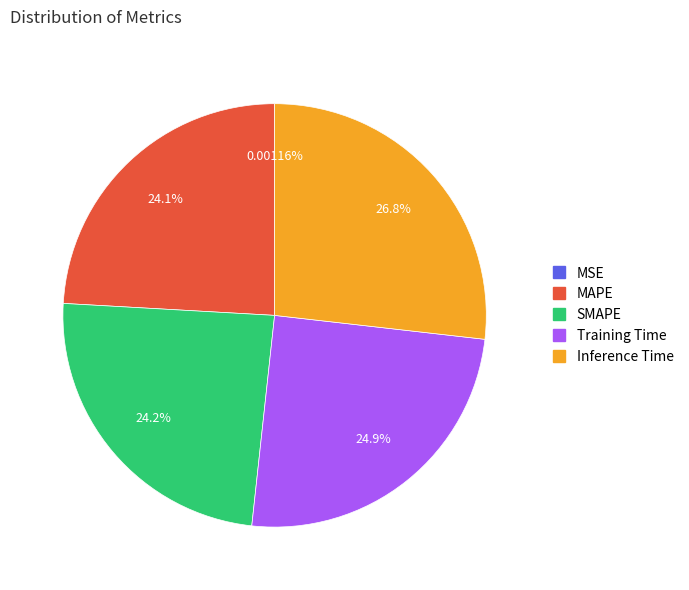

Is there a majority slice in this chart?

No